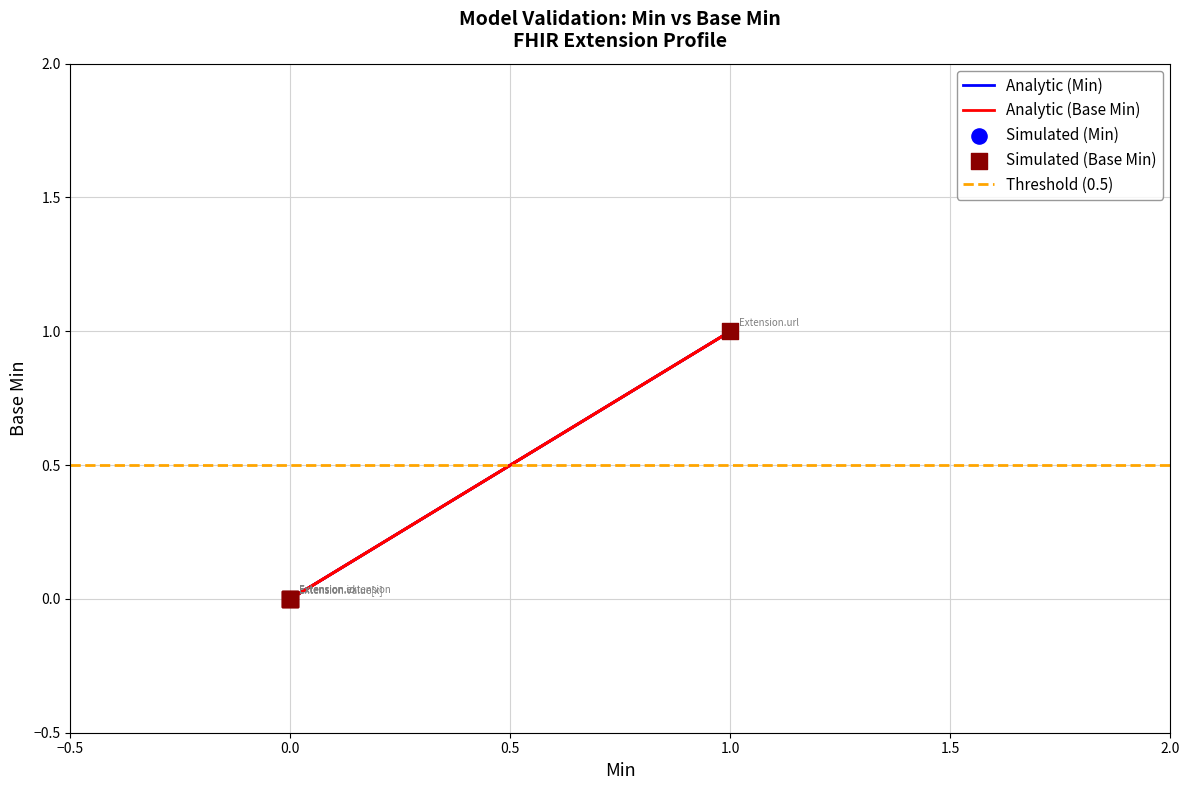

Which series has the largest total across all categories?

Min